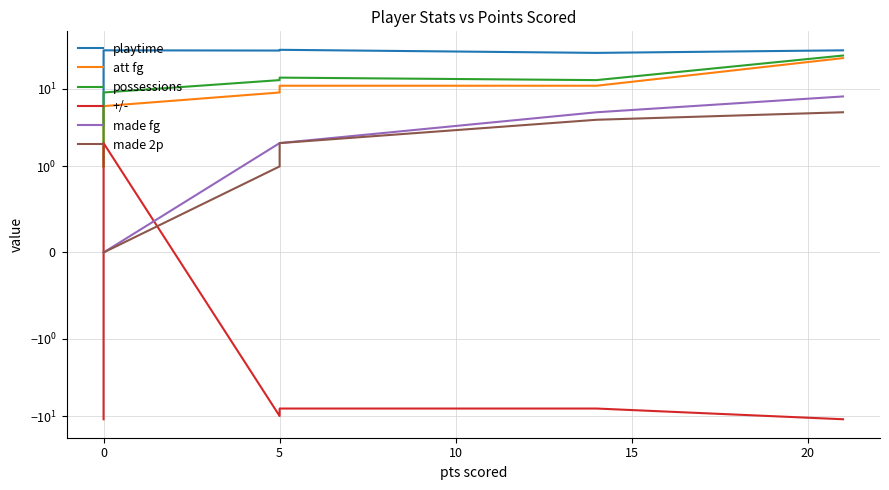

Rank the series by their maximum value, from highest to lowest.

playtime, possessions, att fg, made fg, made 2p, +/-